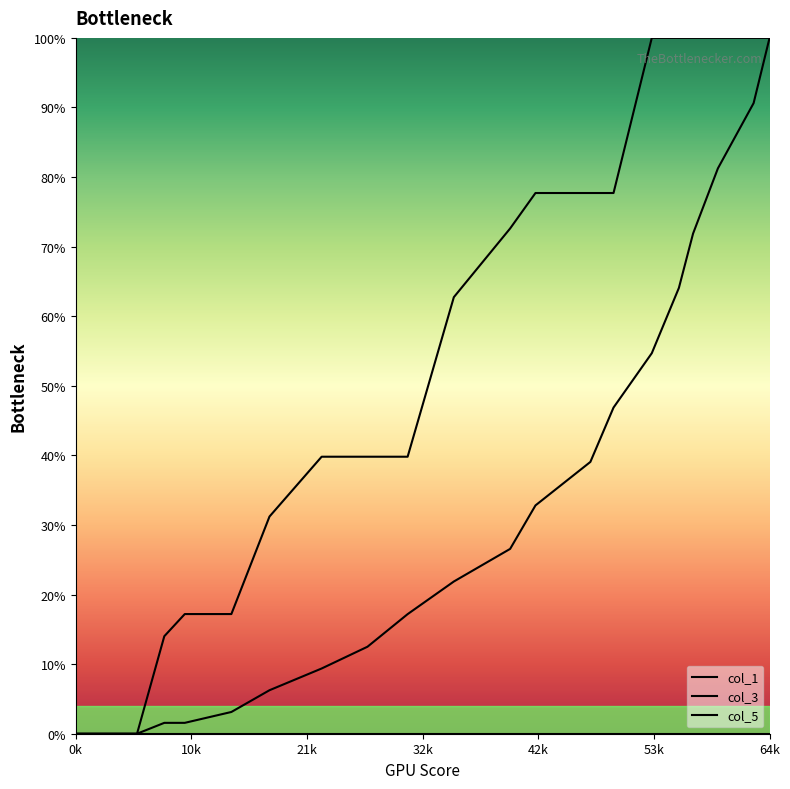

True or false: col_3 and col_5 intersect in this chart.

False